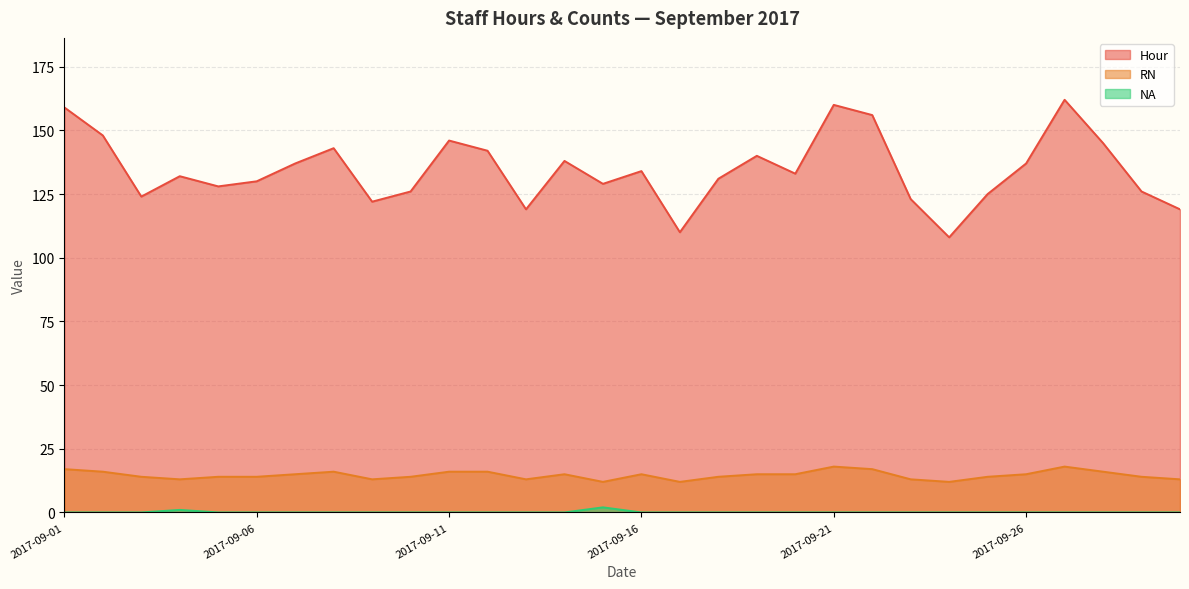

What is the total value across all series at 2017-09-01?

176